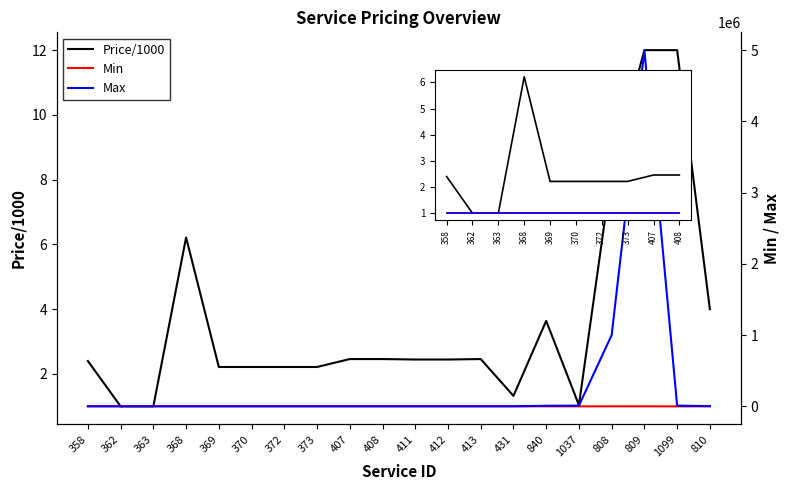

What position from the left is 363?

3